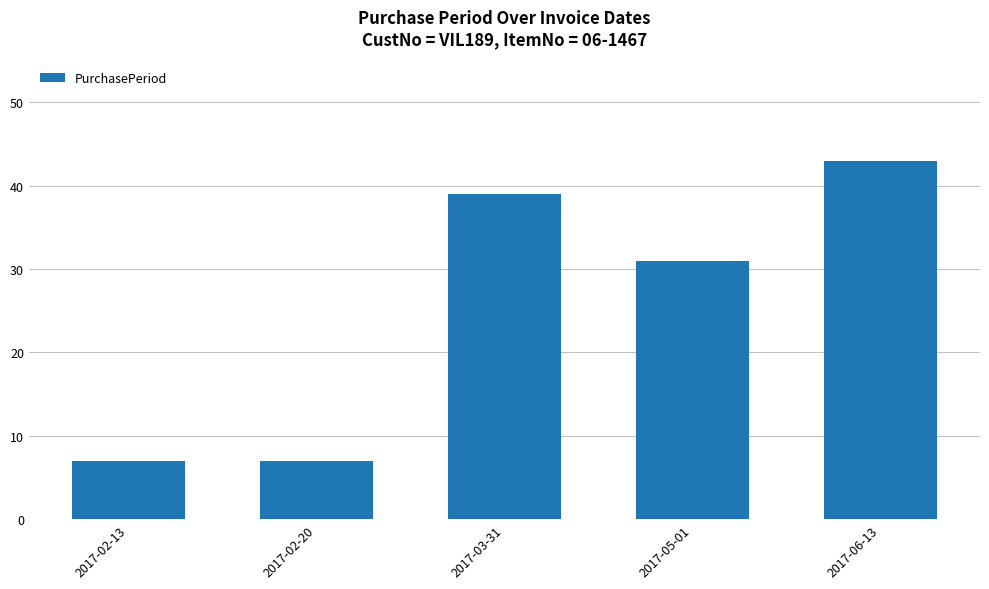

How many categories are shown in the chart?

5